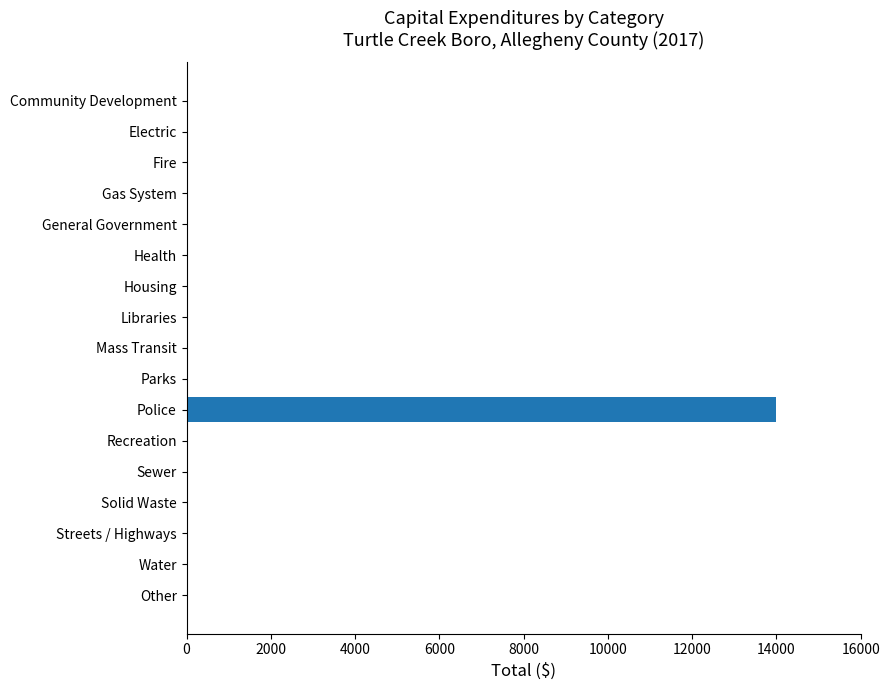

True or false: the data shows 0 at Housing.

True